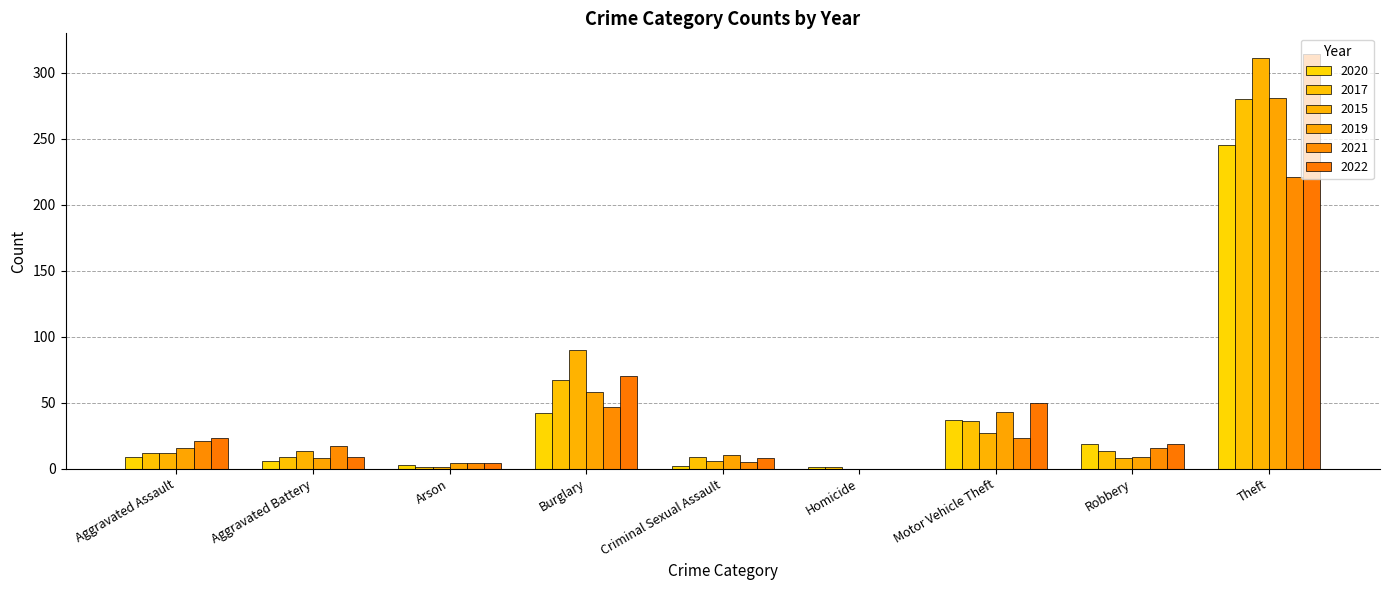

Which series has the widest spread of values?

2022